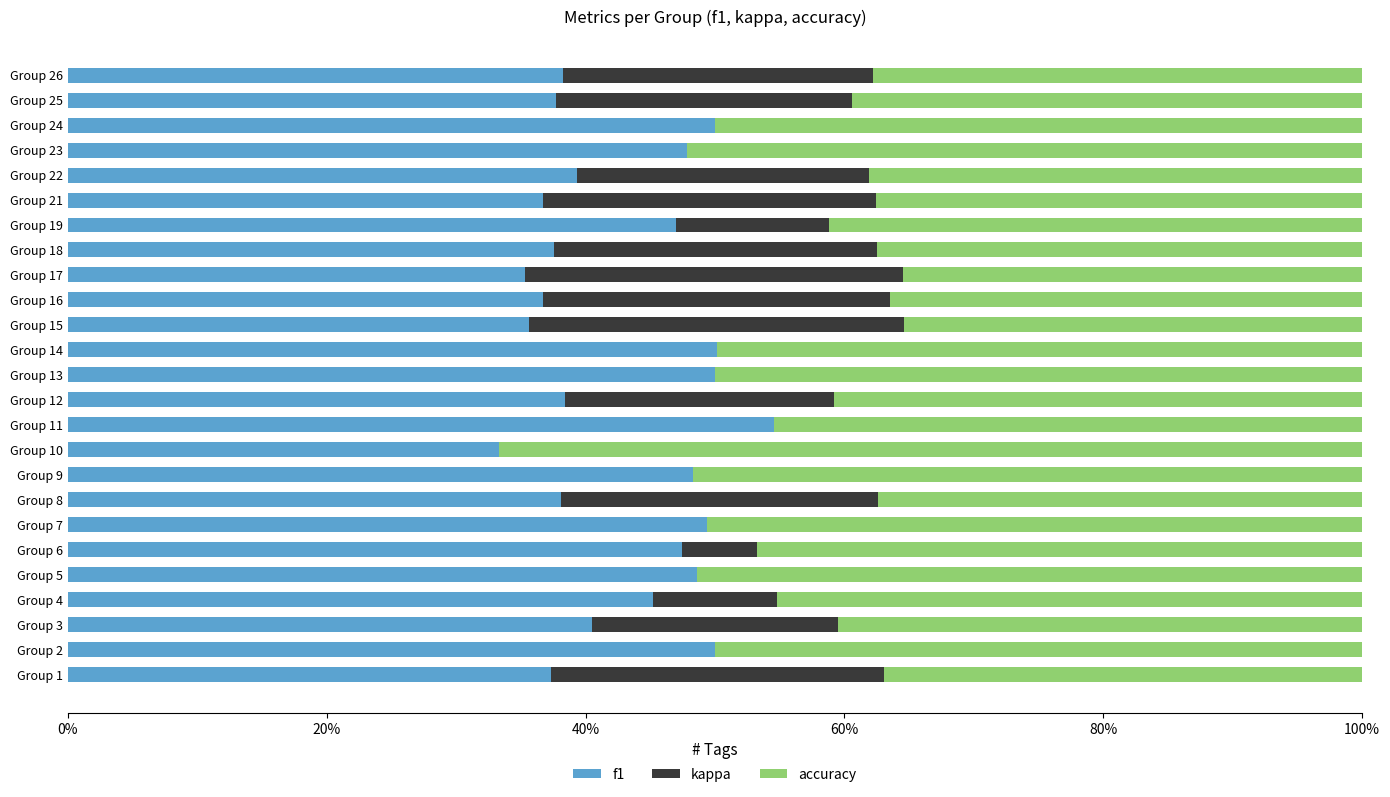

What are all the series names shown in the legend?

f1, kappa, accuracy